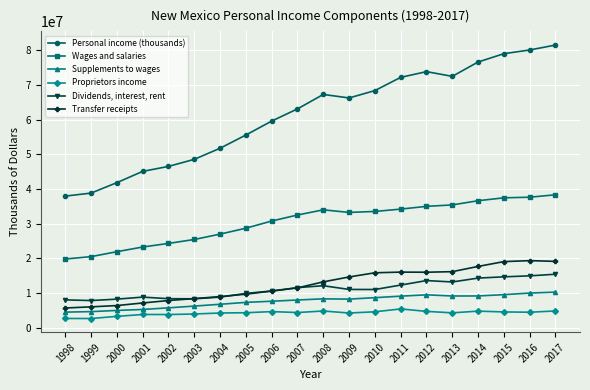

What is the minimum value shown in the chart?

2690439